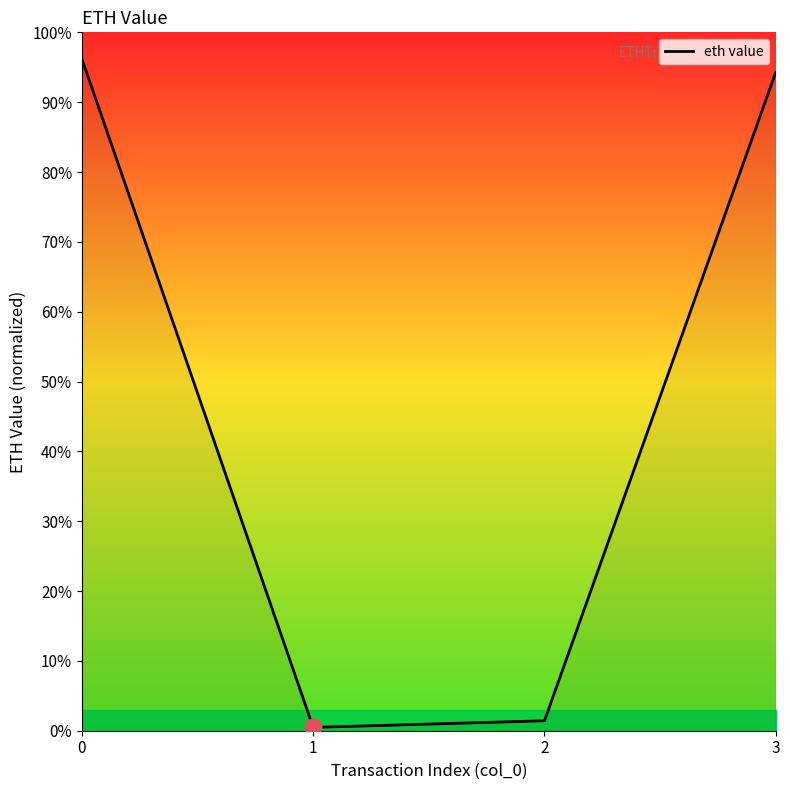

Reading left to right, list all the values displayed in this chart.

96.2	0.5	1.4	94.3